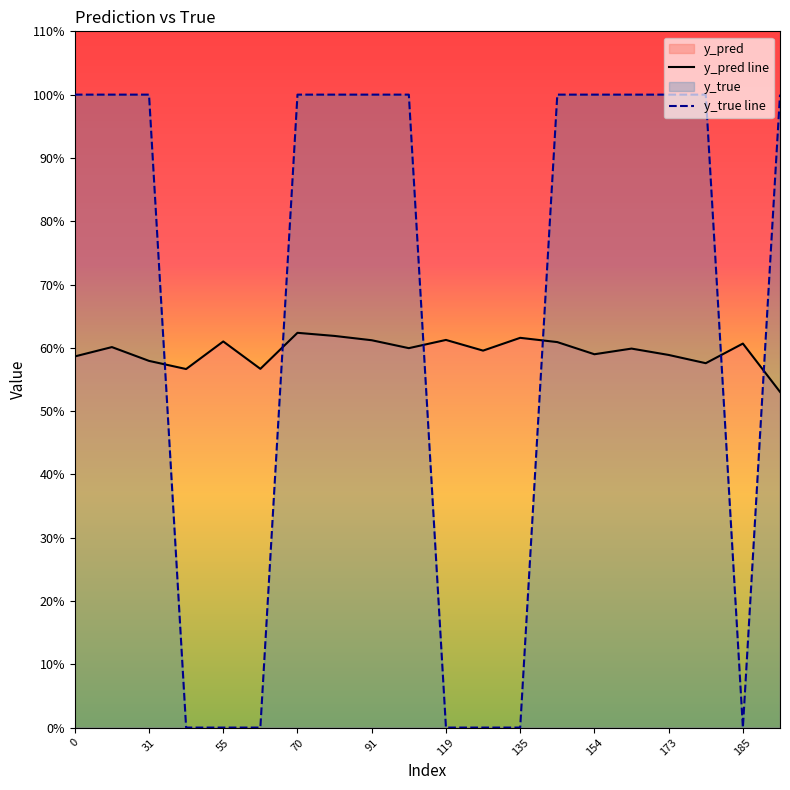

Is it true that y_pred line equals 0.2 at 119?

False